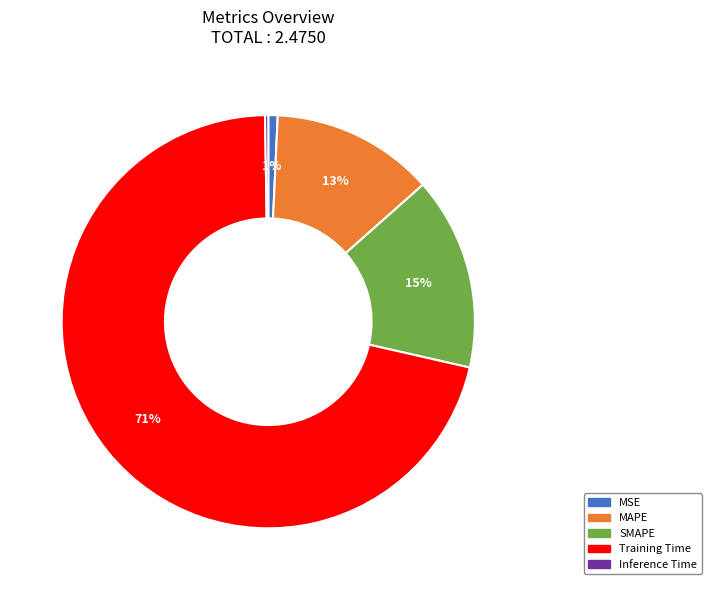

Is there a majority slice in this chart?

Yes